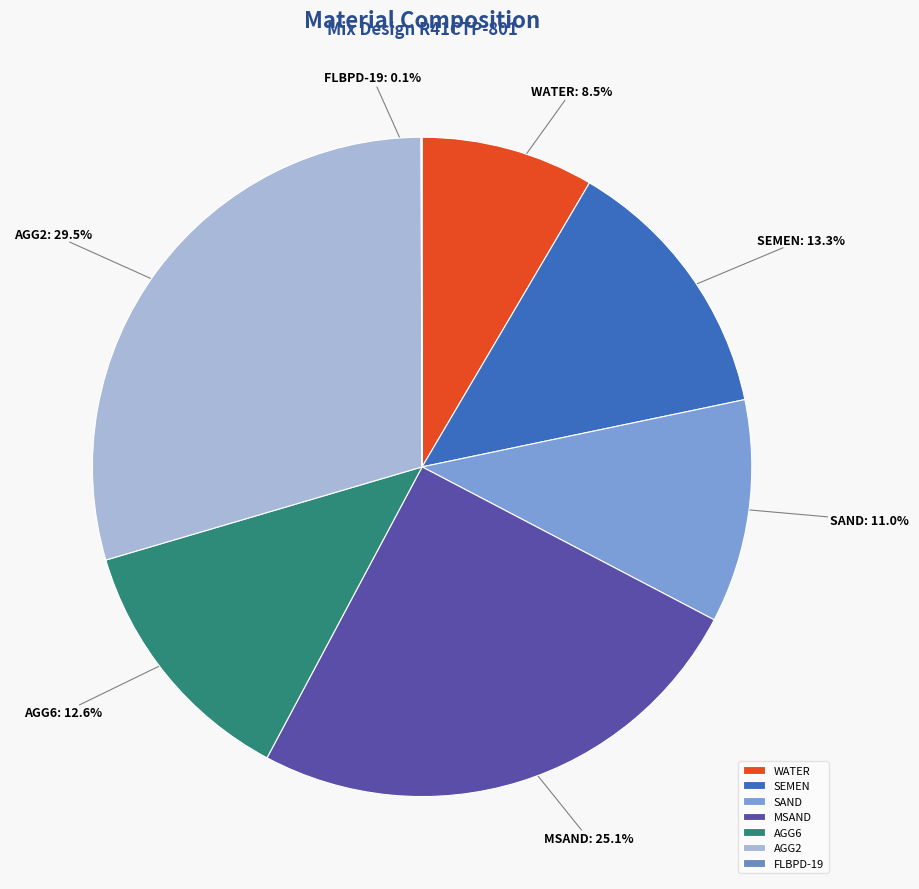

Which slice is the largest?

AGG2